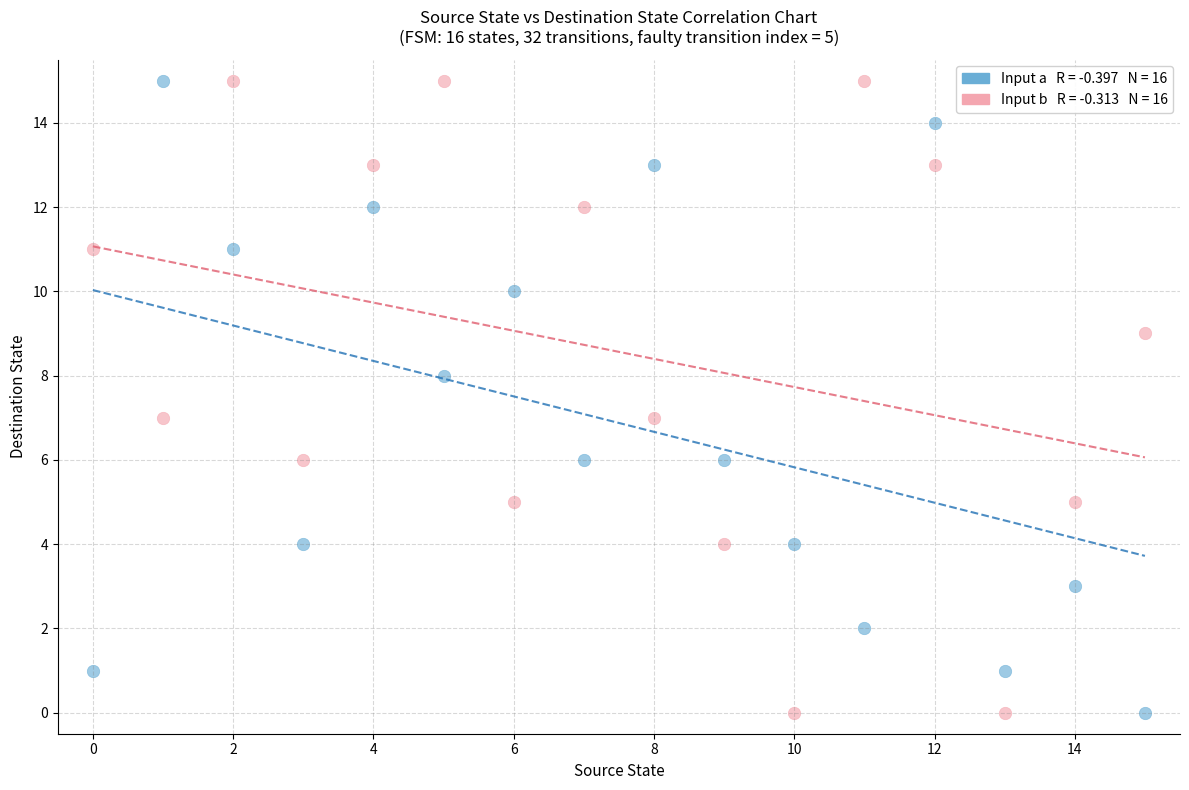

Across all data points, what is the range of Y values (max minus min)?

15